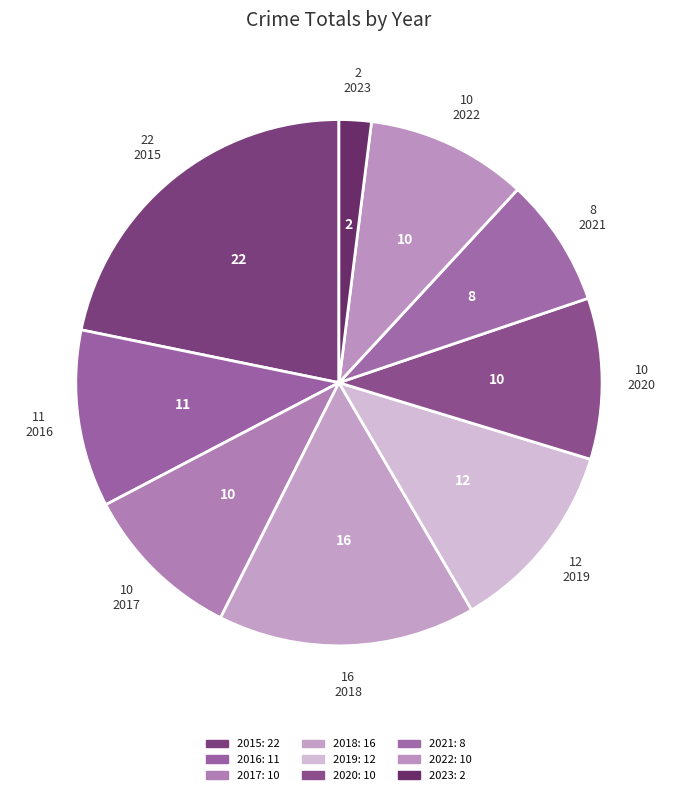

Combined, do 2019 and 2022 account for over 50%?

No